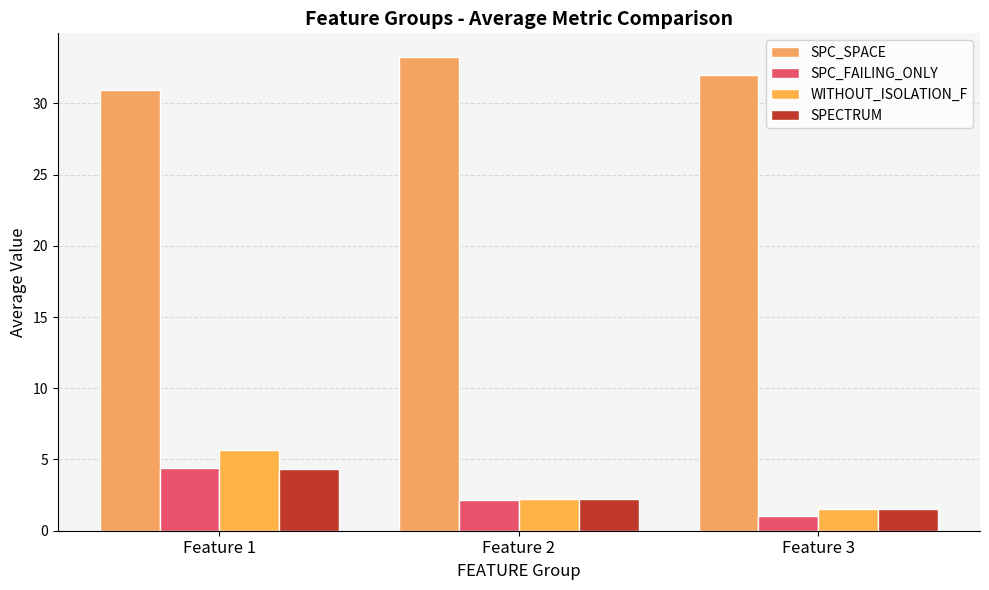

How many distinct data groups are displayed?

4